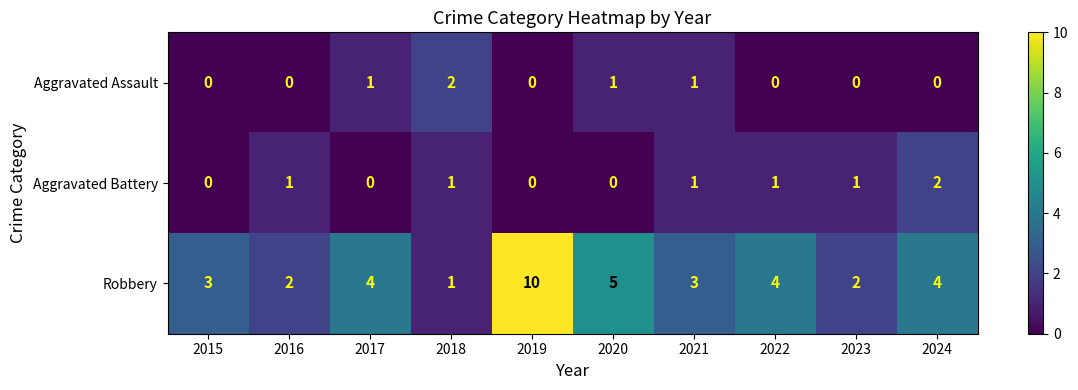

The value of Aggravated Battery at 2024 is 2. True or false?

True